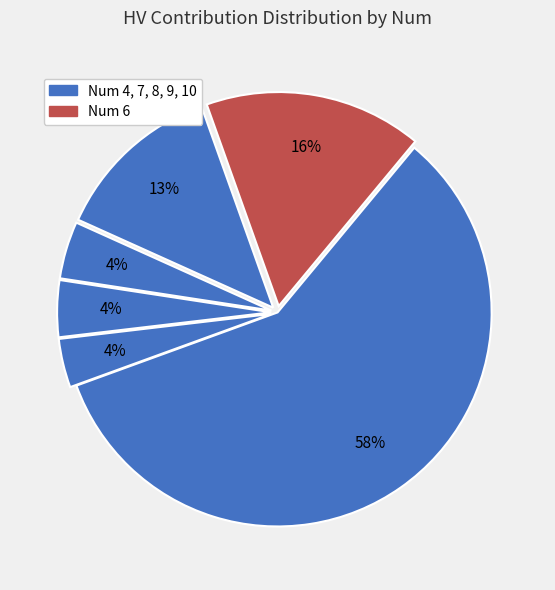

Is there a majority slice in this chart?

Yes